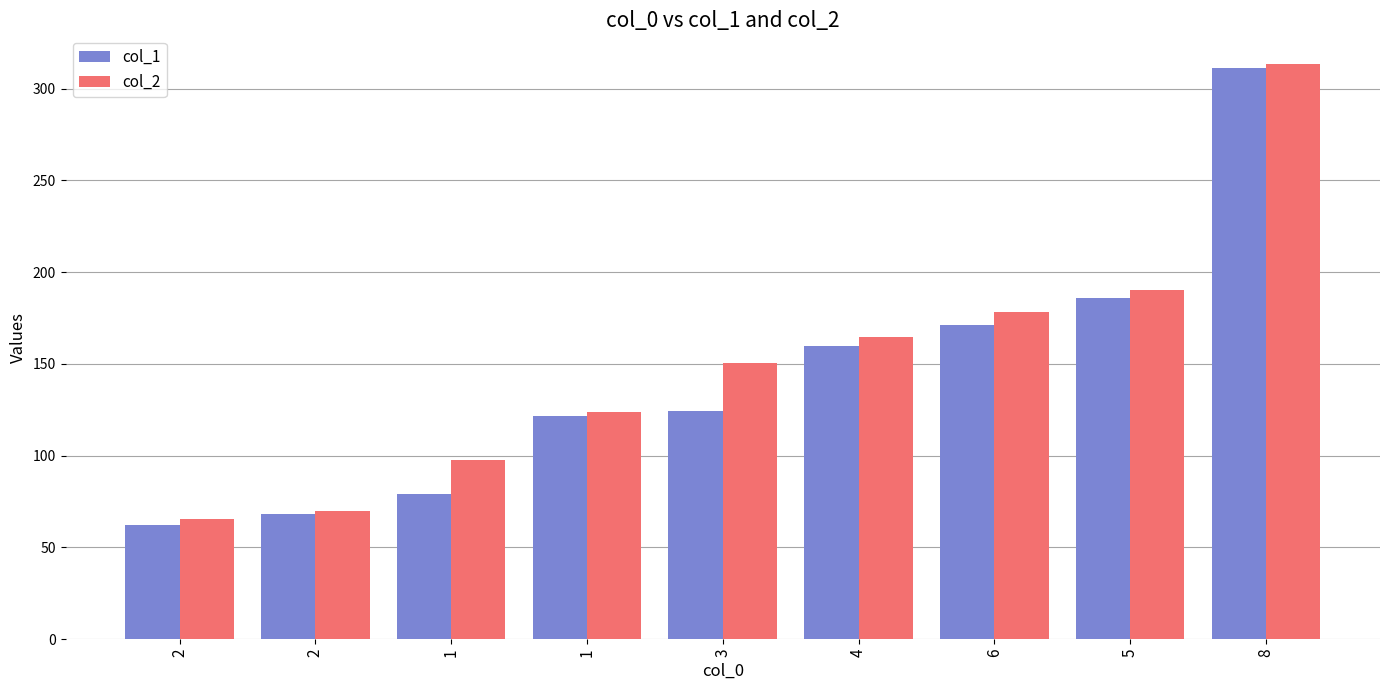

Are the bars grouped side by side (vs. stacked)?

Yes